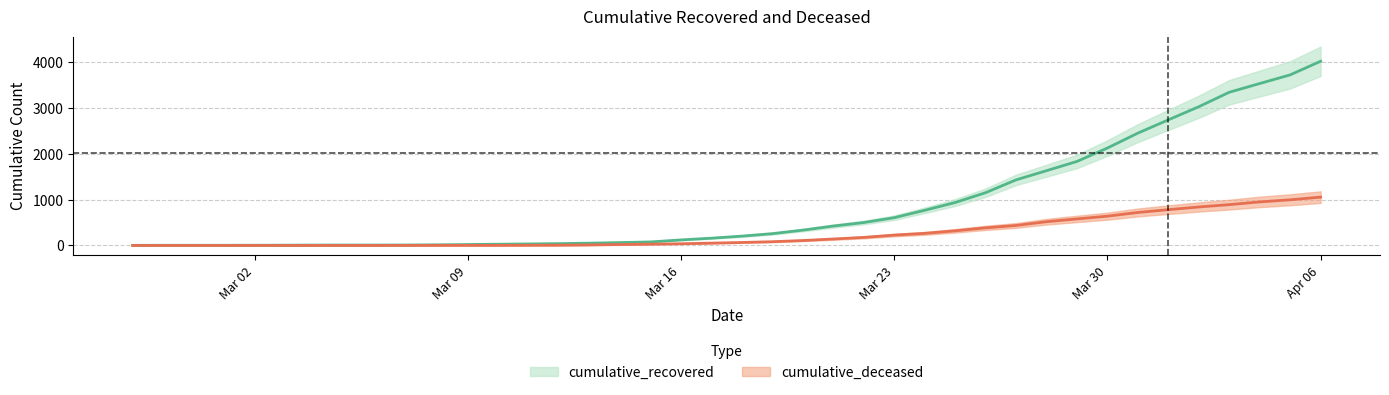

At which label does cumulative_recovered first exceed 204?

2020-03-19